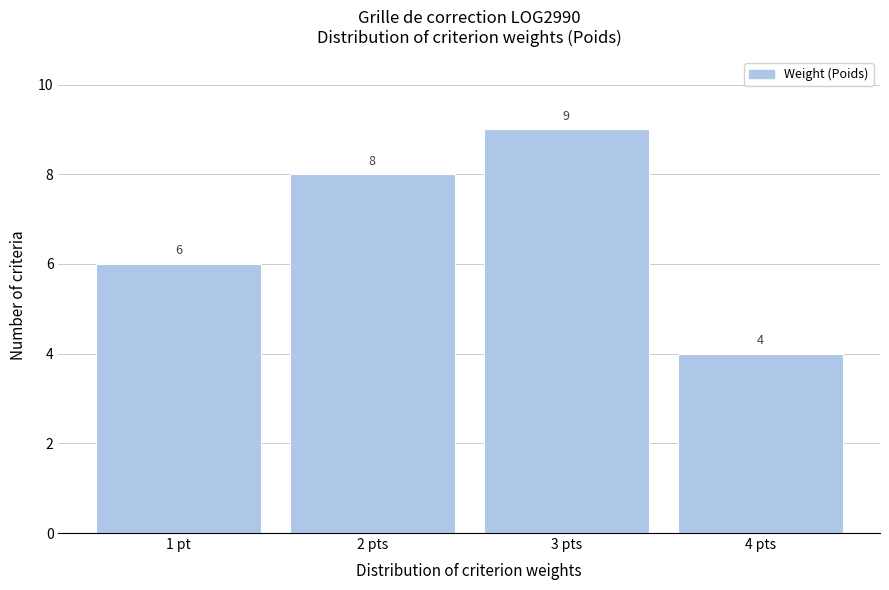

Reading left to right, list all the values displayed in this chart.

6	8	9	4